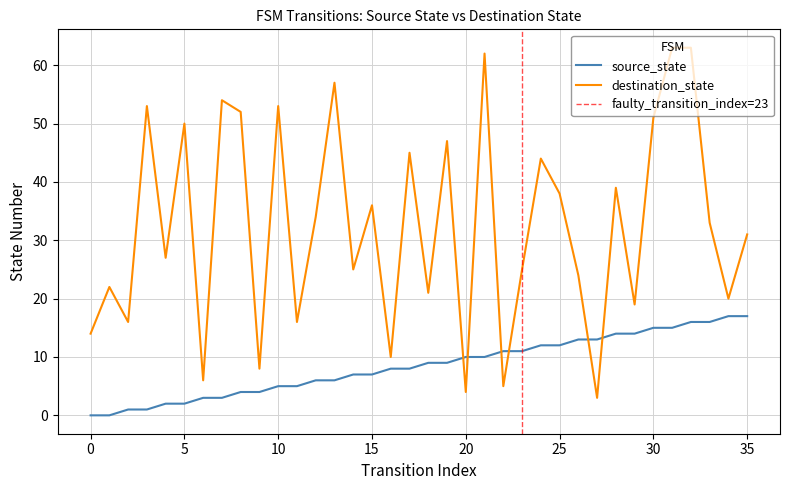

What is the difference between the maximum and minimum values in the destination_state series?

60